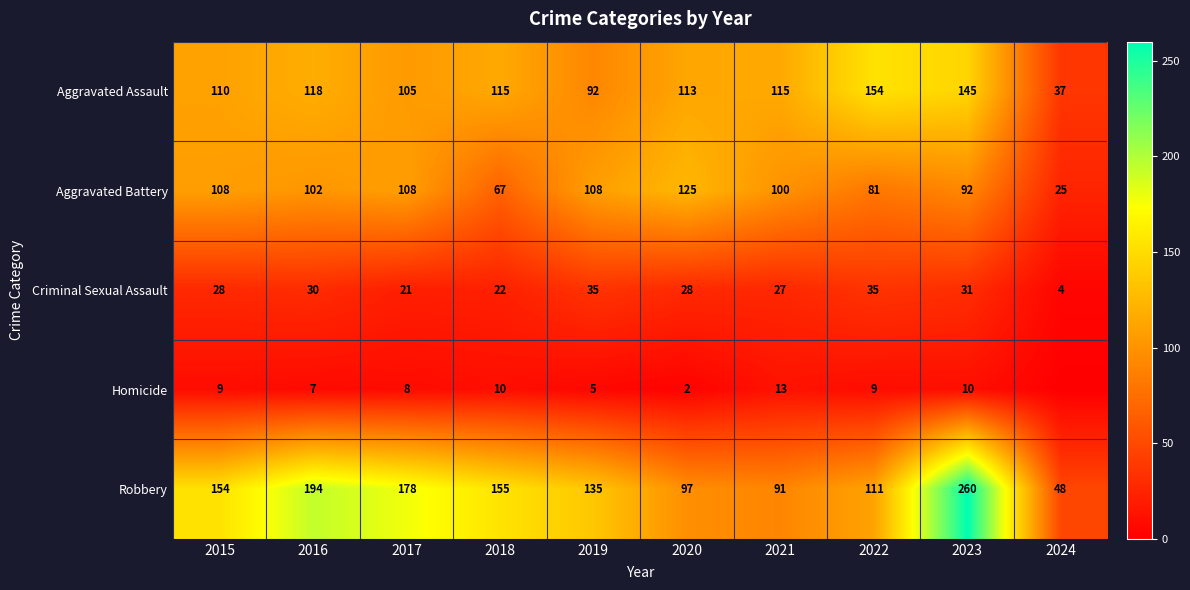

What is the total value across all series at 2021?

346